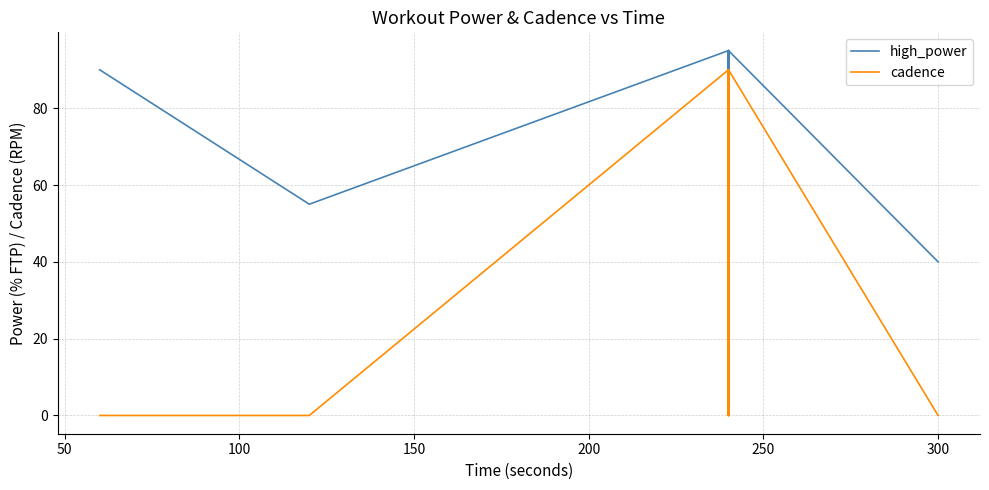

What is the total value across all series at 50?

55